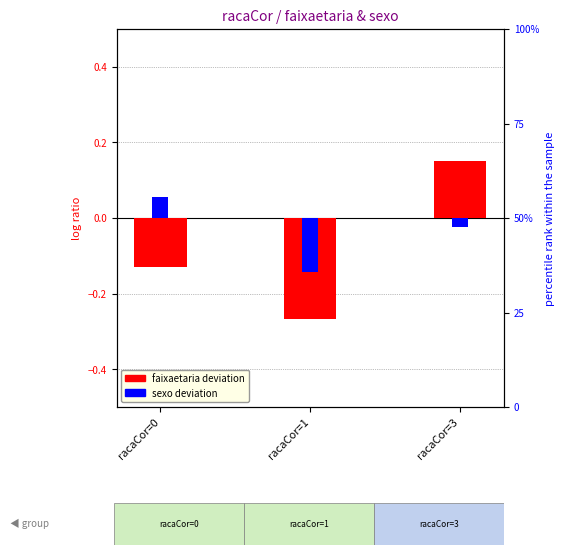

Which category has the highest value across all series?

racaCor=3